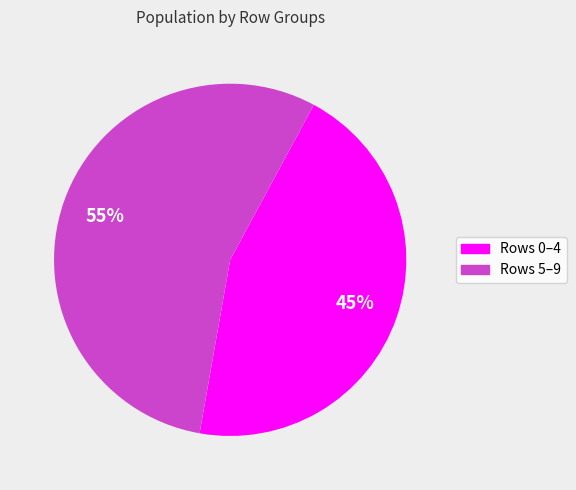

To the nearest percent, what portion does Rows 5–9 represent?

55%